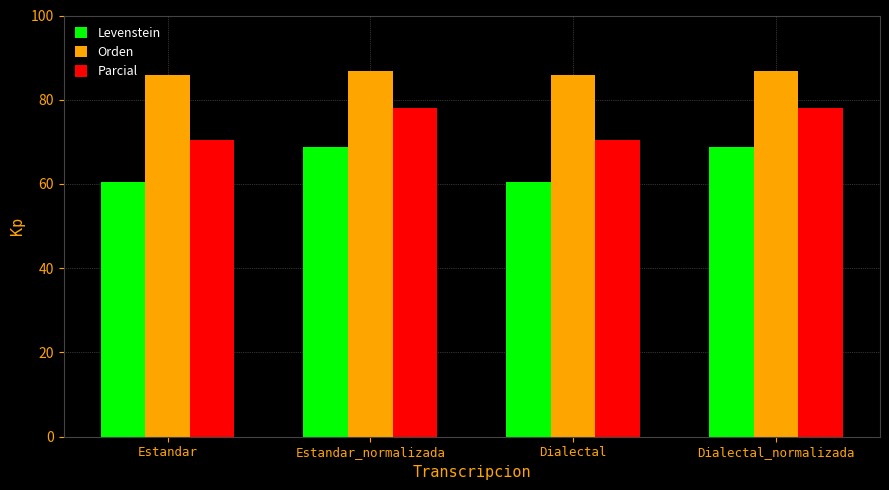

Count the number of categories in the chart.

4